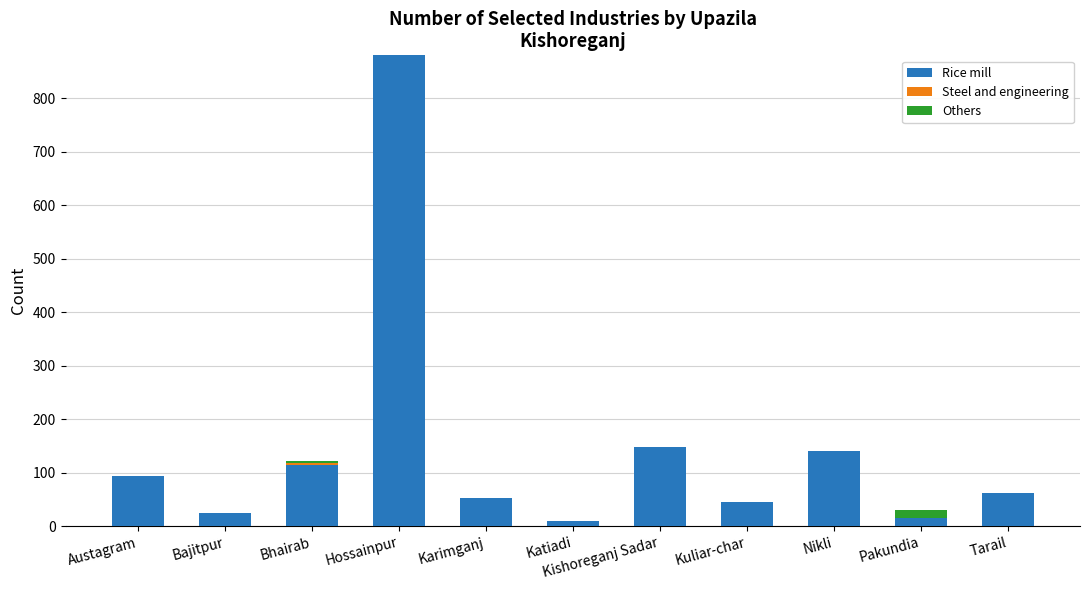

At which category is the sum across all series the highest?

Hossainpur